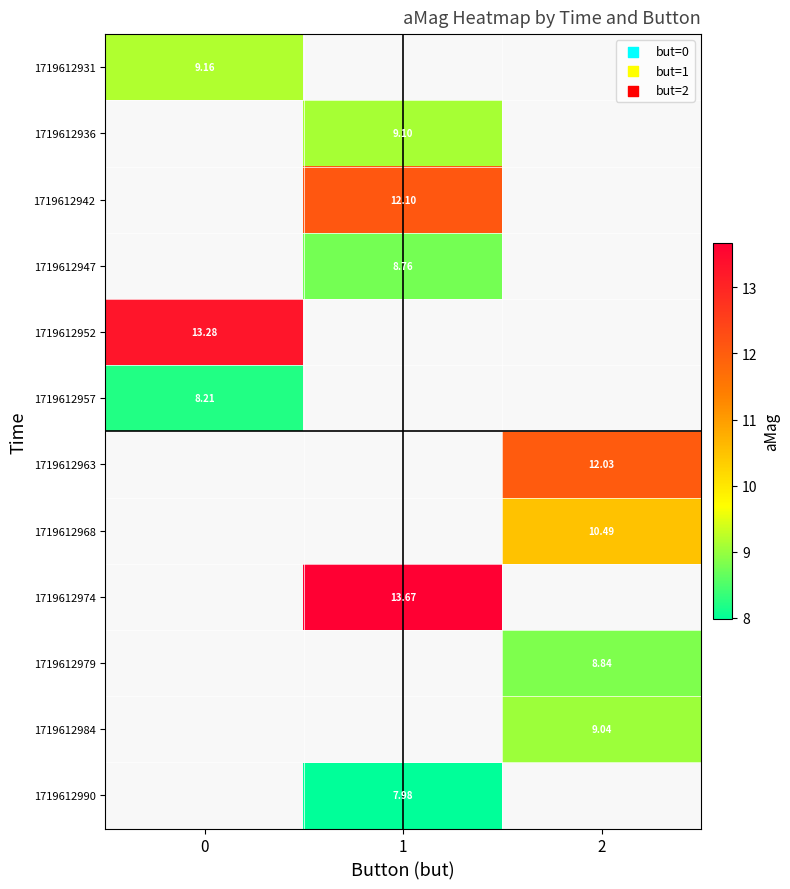

Is it true that 1719612936 equals 9.1 at 1?

True